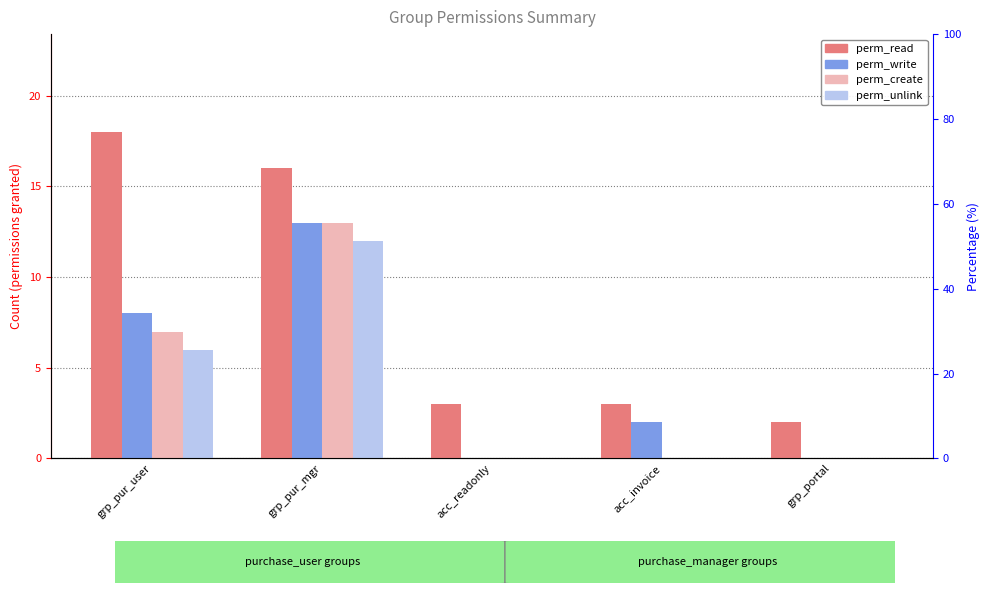

What are all the series names shown in the legend?

perm_read, perm_write, perm_create, perm_unlink